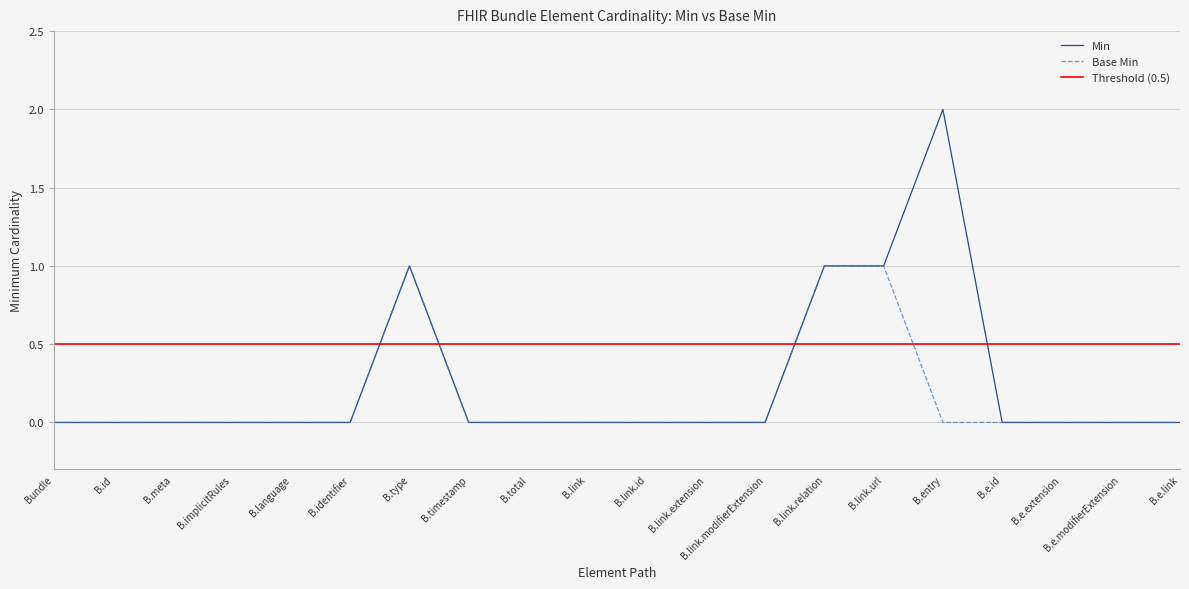

Which series has the widest spread of values?

Min